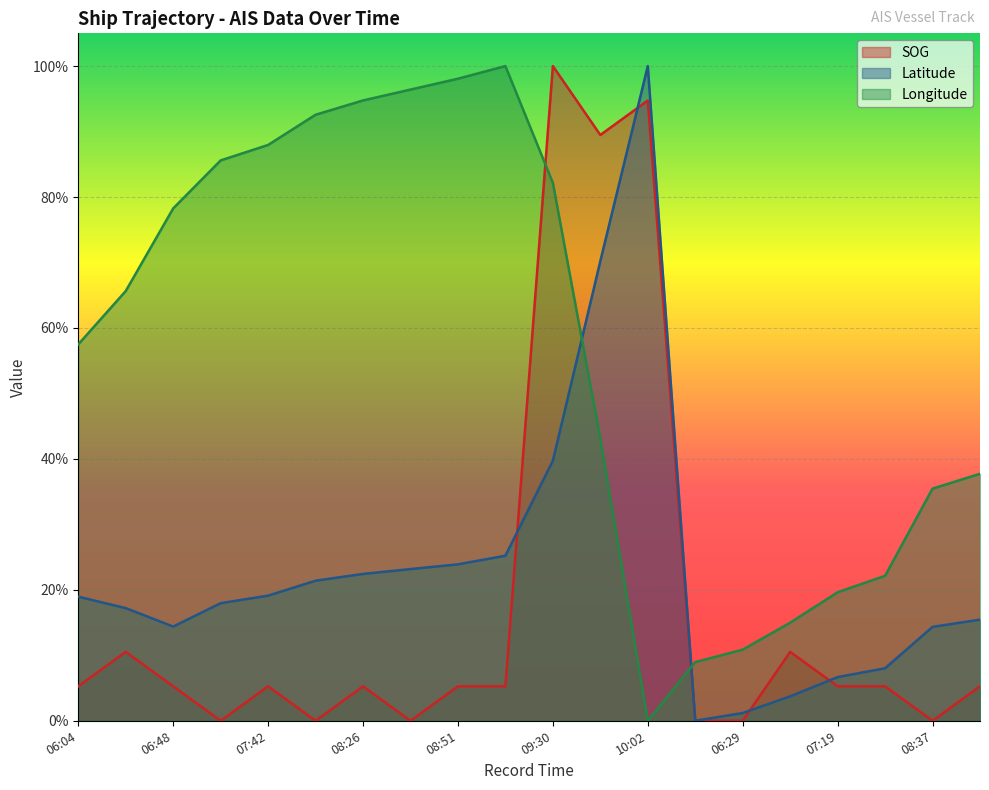

Which series has the largest range (max minus min)?

SOG